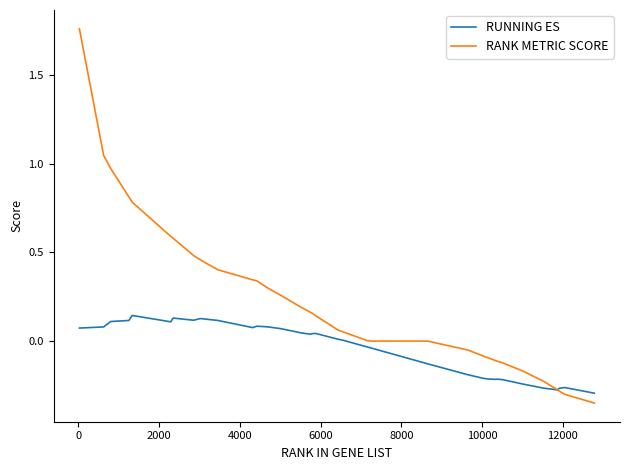

Which series has the largest range (max minus min)?

RANK METRIC SCORE